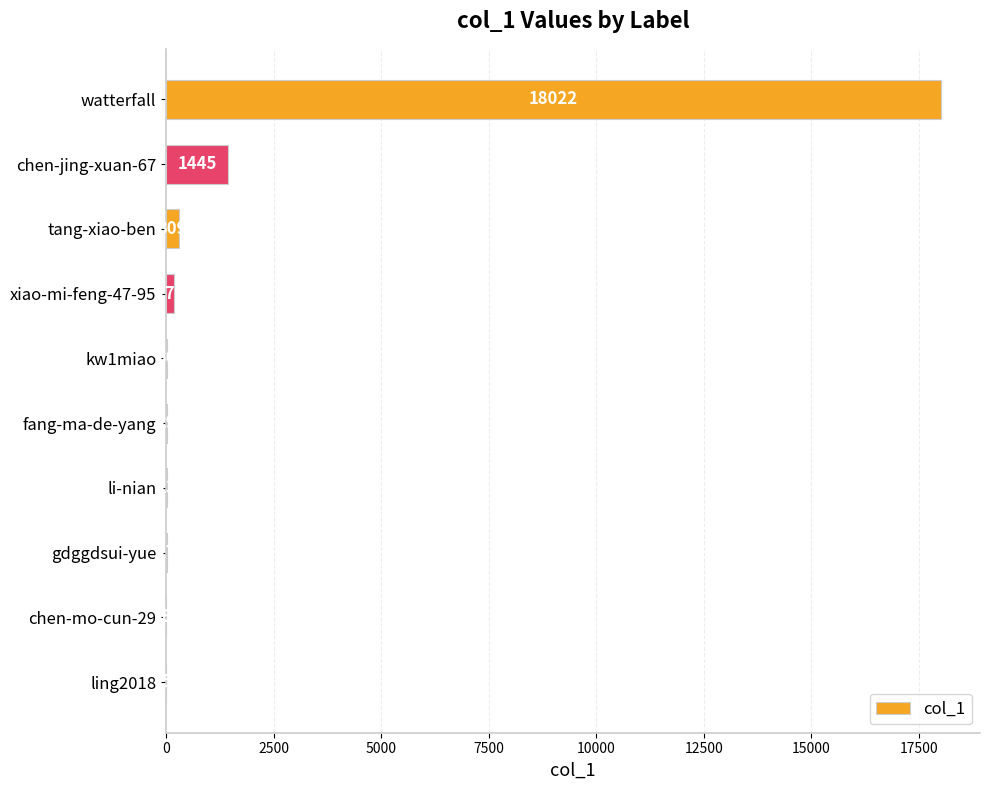

What is the sum of all values?

20061